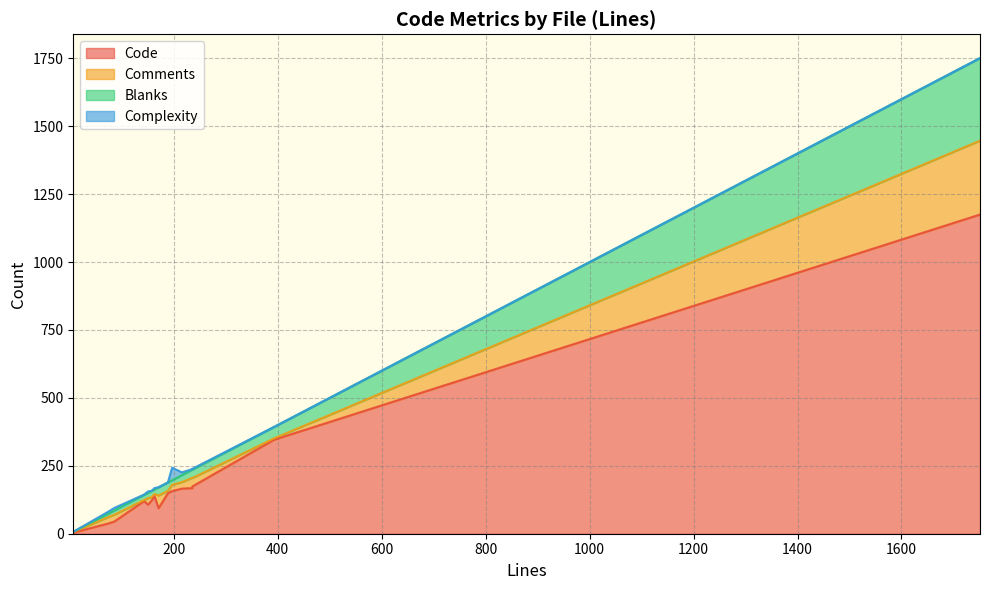

At which category is the sum across all series the highest?

1751